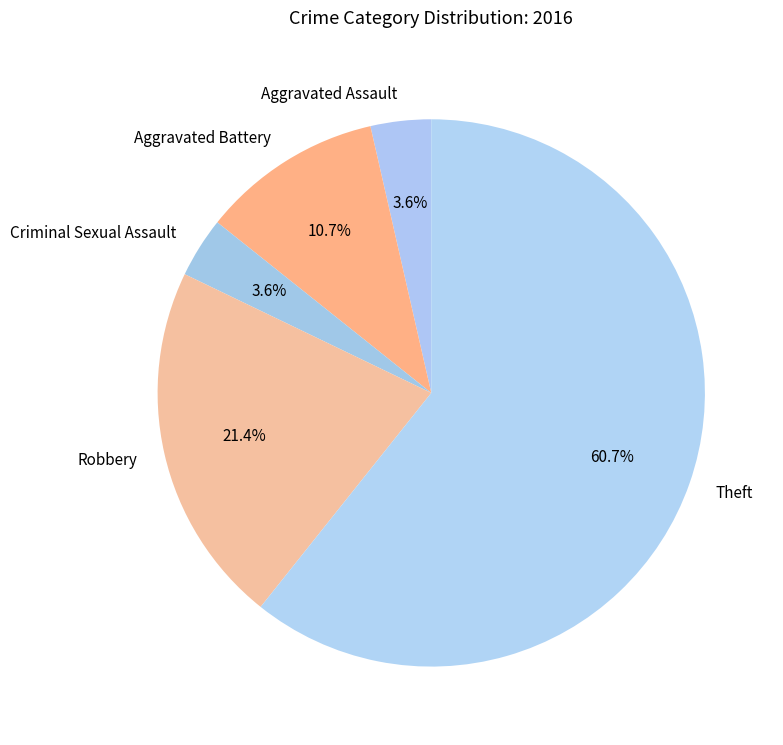

Which has a higher value, Theft or Aggravated Assault?

Theft